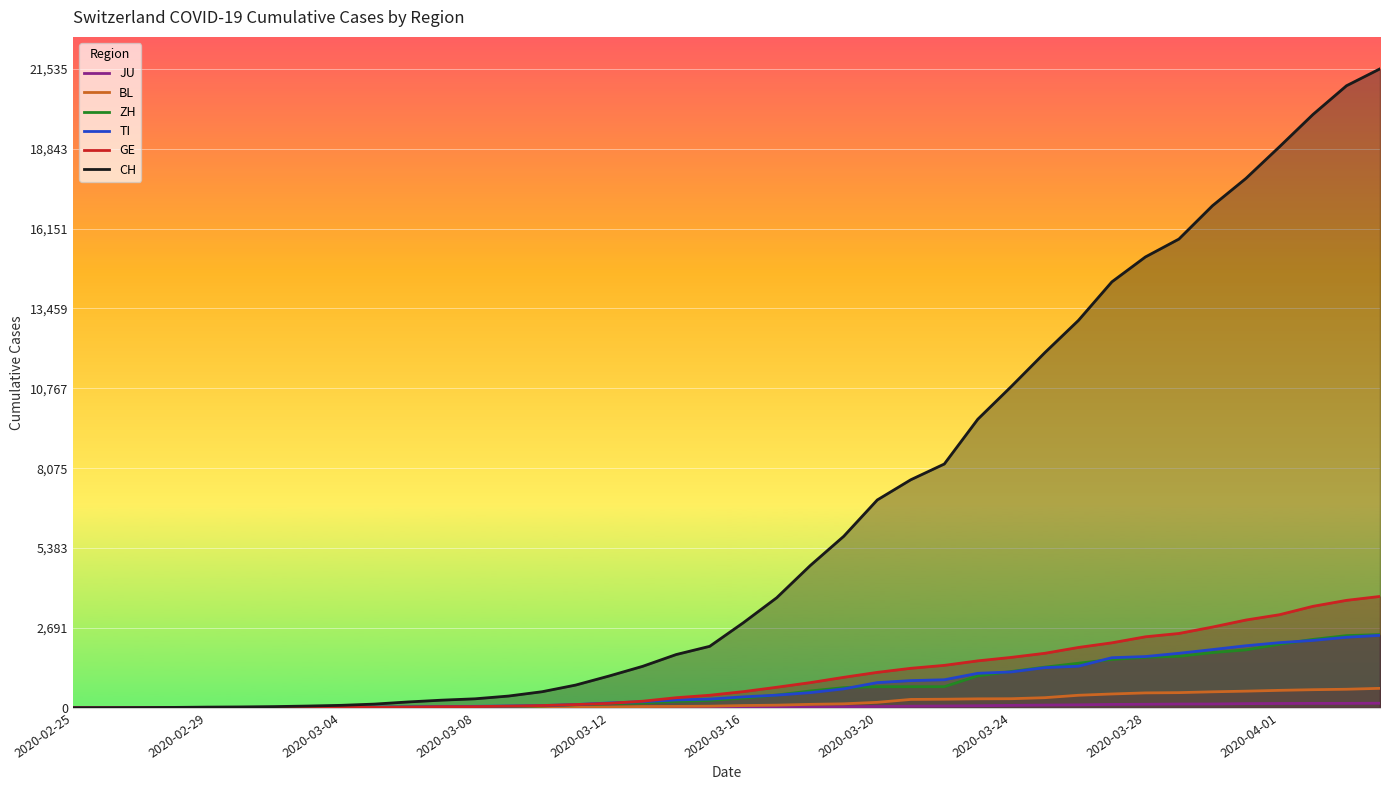

What is the value of the BL point at the 25th from the left?

184